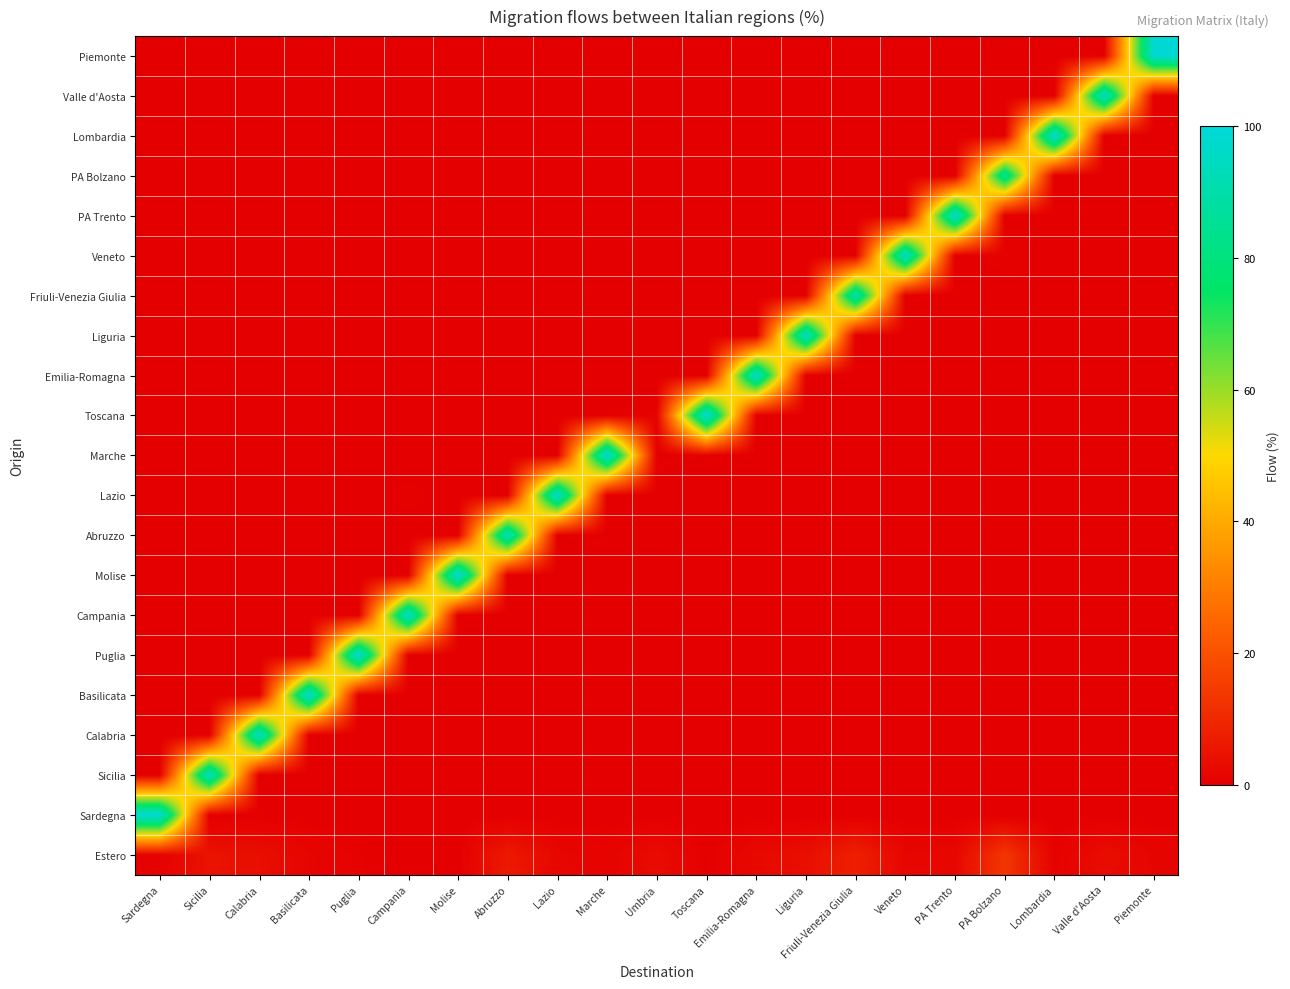

At which category is the sum across all series the highest?

PA Bolzano